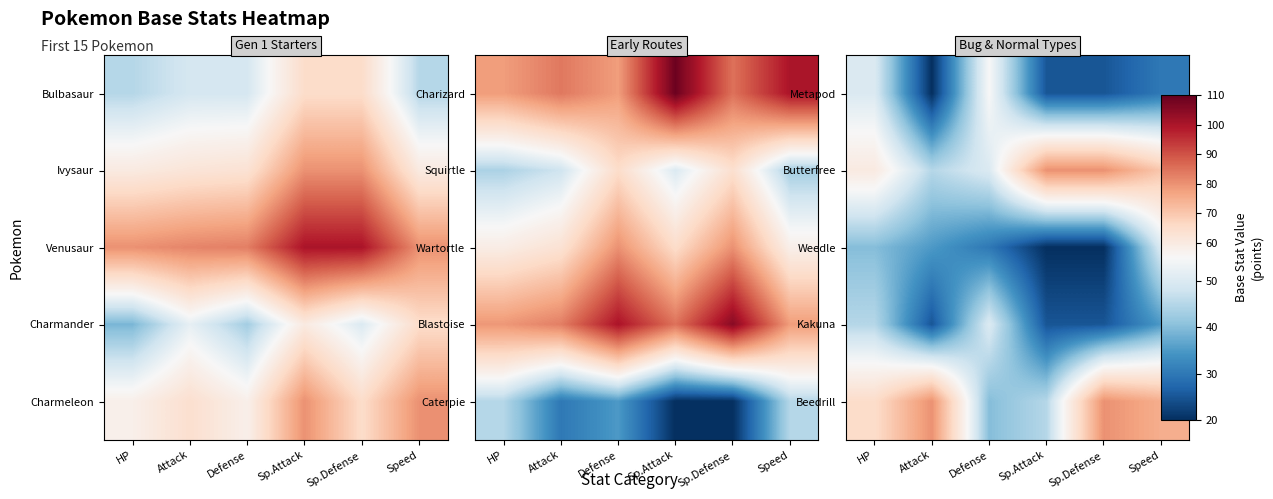

Rank the series at Attack from highest to lowest value.

Beedrill, Butterfree, Weedle, Kakuna, Metapod